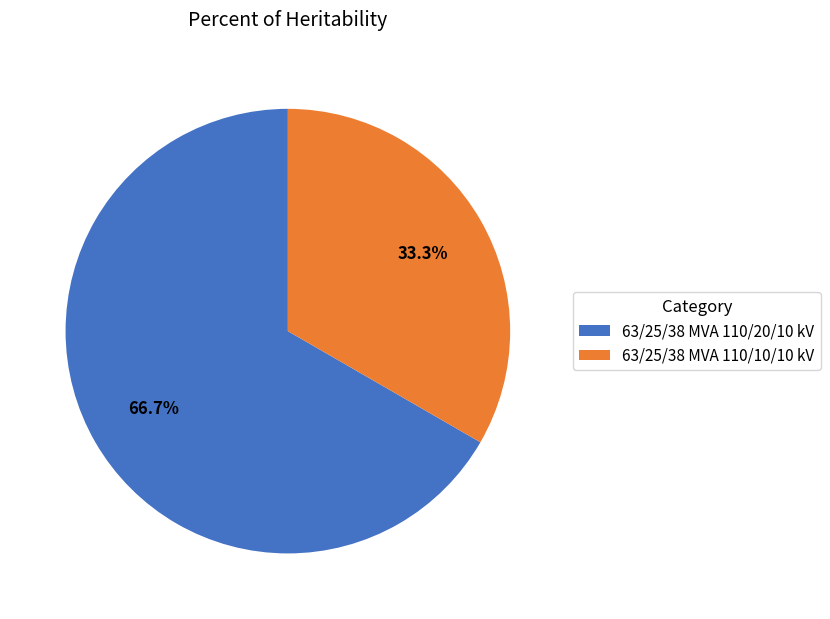

To the nearest percent, what is the average slice percentage?

50%